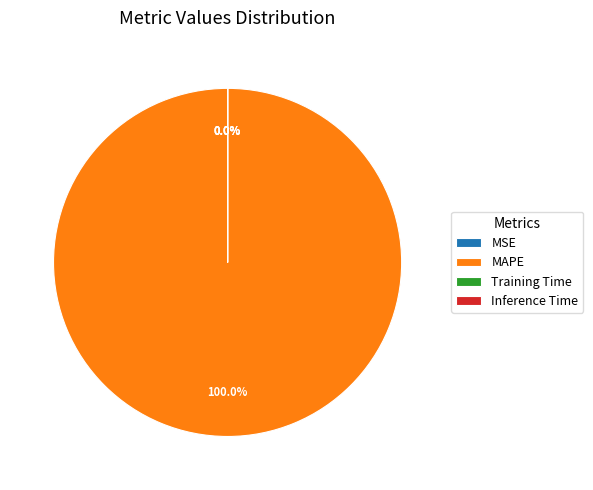

Does MAPE represent more than half of the total?

Yes